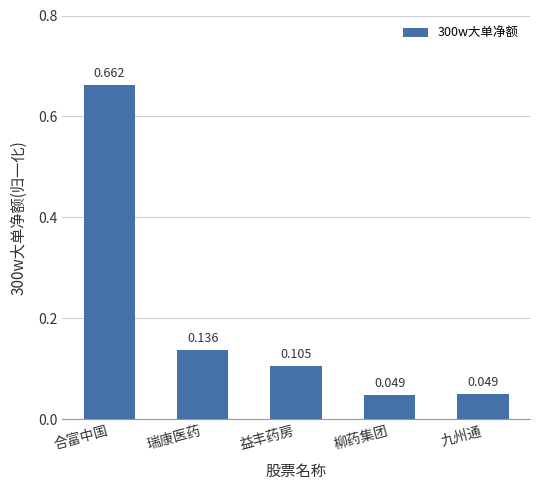

What is the label of the 2nd bar from the left?

瑞康医药